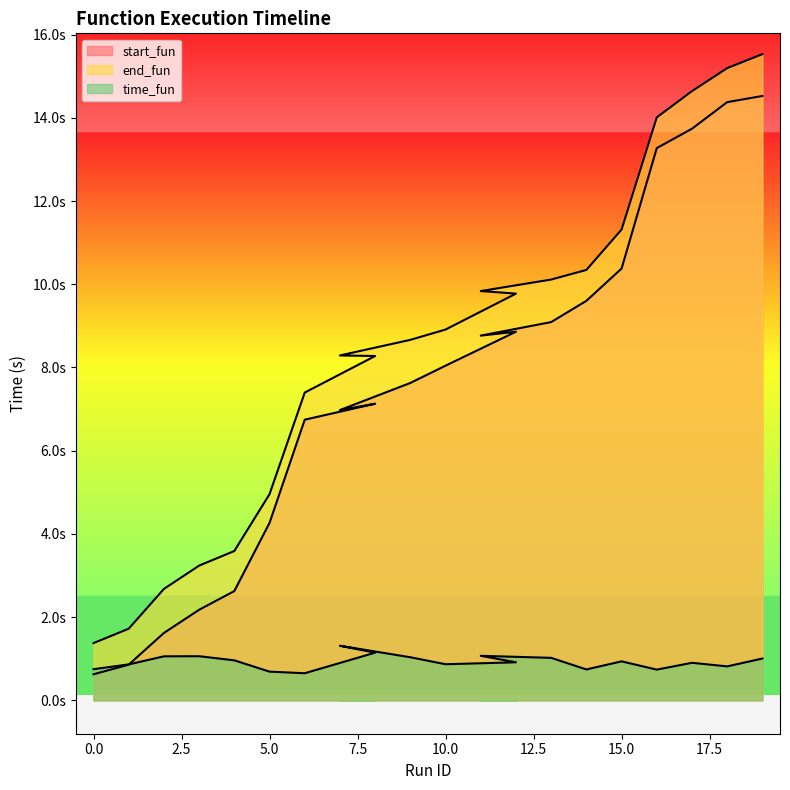

What is the label of the 18th point from the left?

17